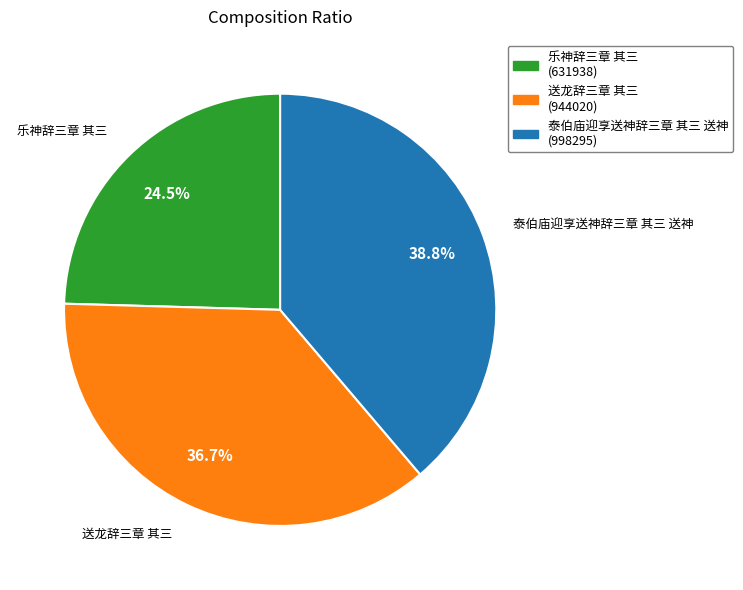

Does any single category account for the majority?

No